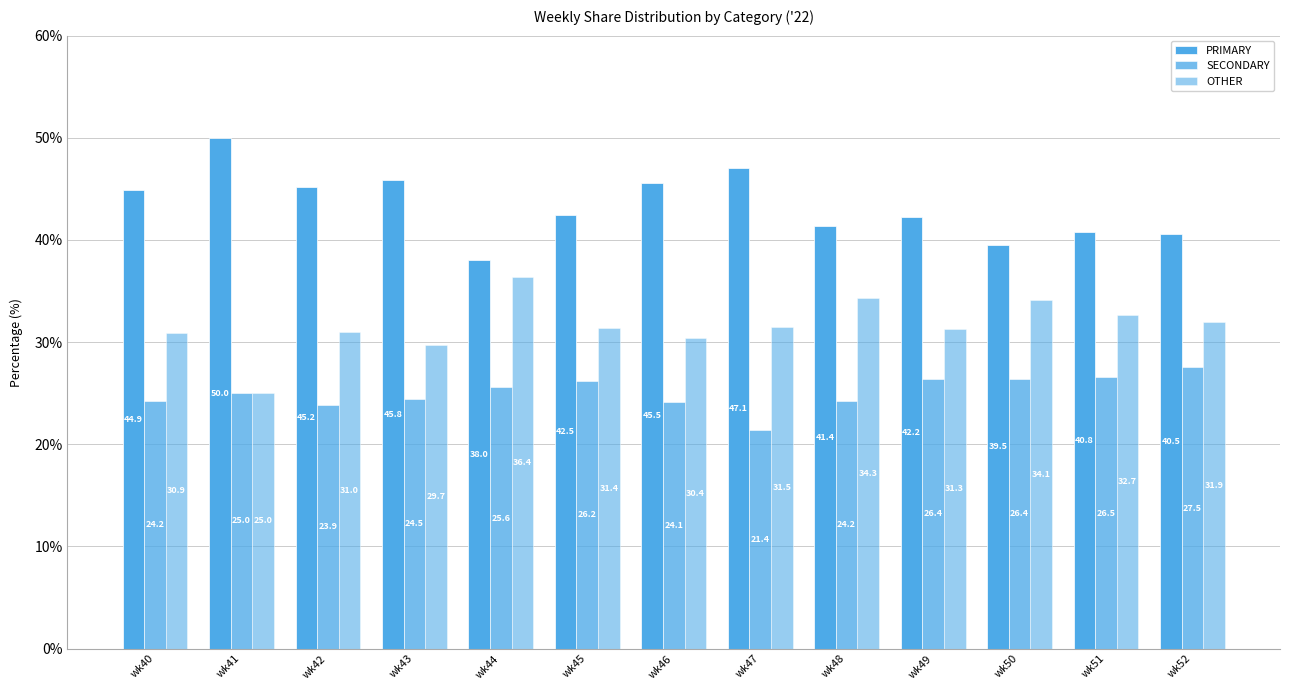

What is the spread (max minus min) of values at wk47?

25.7